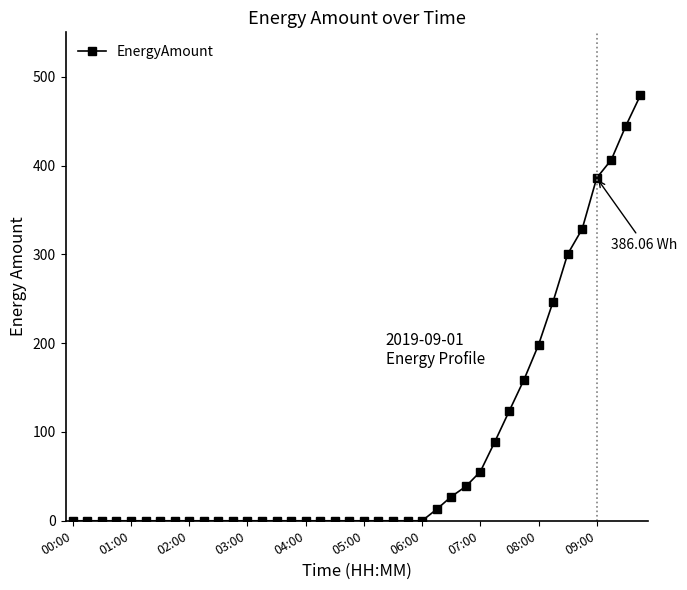

What is the greatest value displayed?

479.0